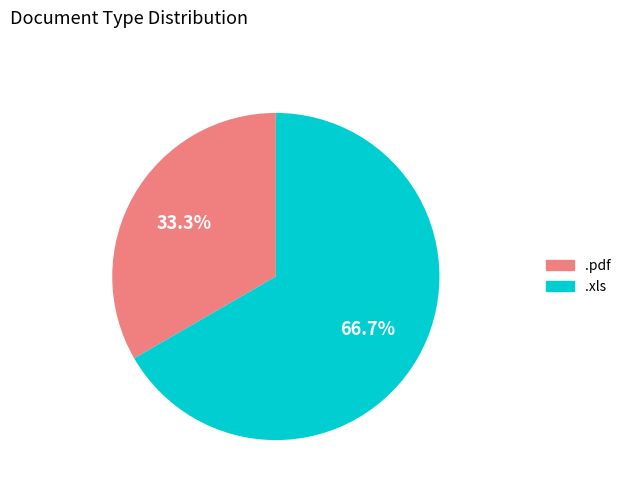

Between .xls and .pdf, which is larger?

.xls